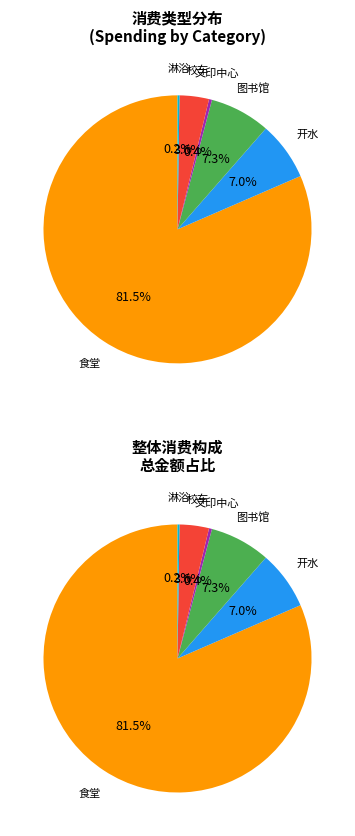

Which category accounts for the majority?

食堂